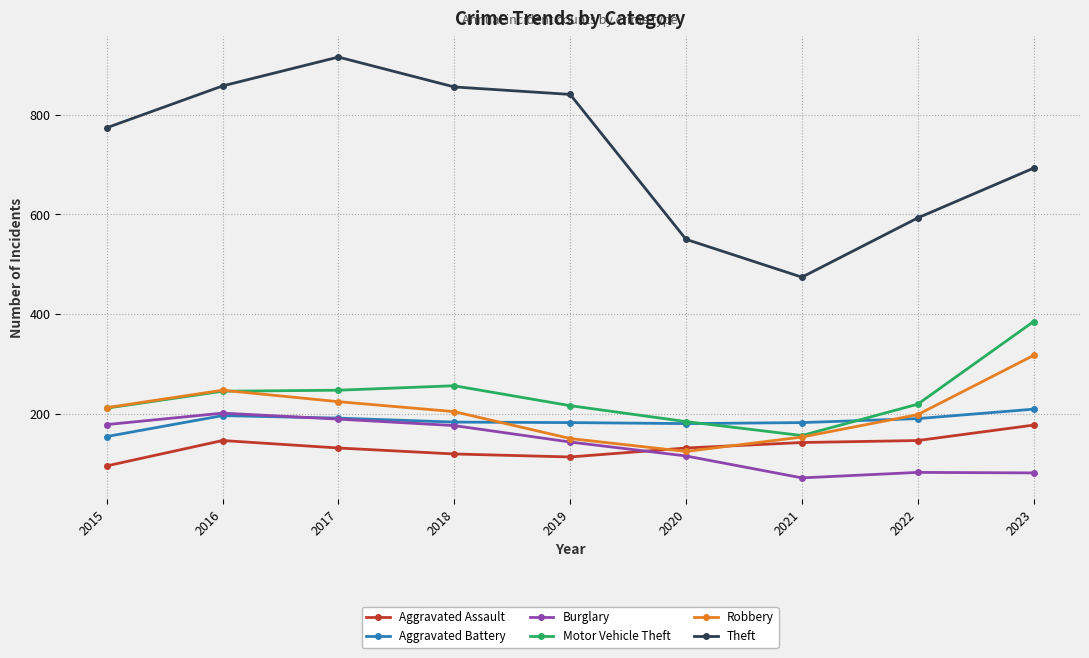

At which label does Aggravated Battery first exceed 183?

2016